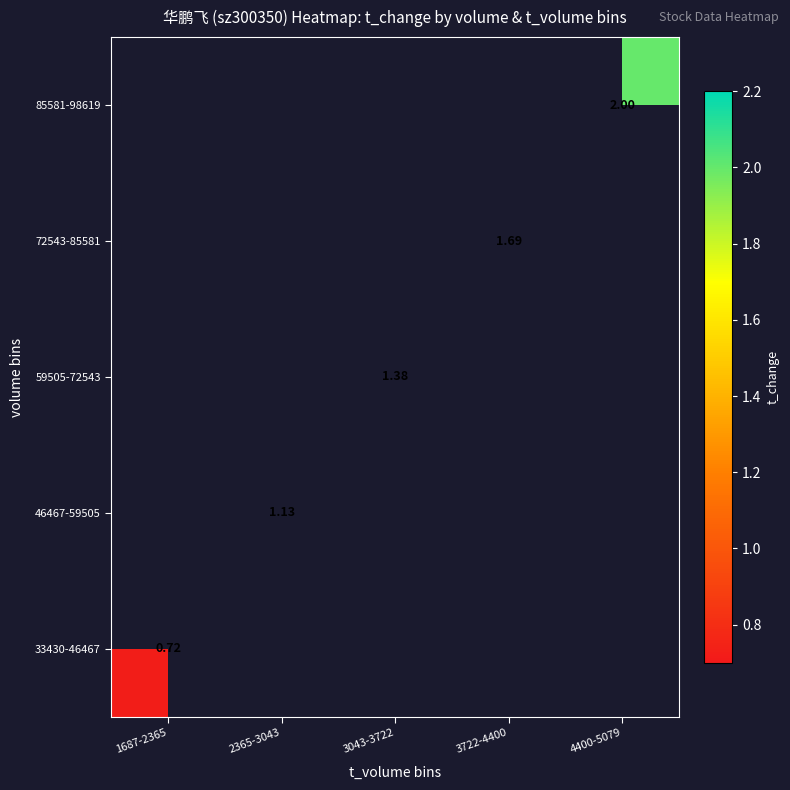

List the series in order of their peak value, lowest first.

33430-46467, 46467-59505, 59505-72543, 72543-85581, 85581-98619